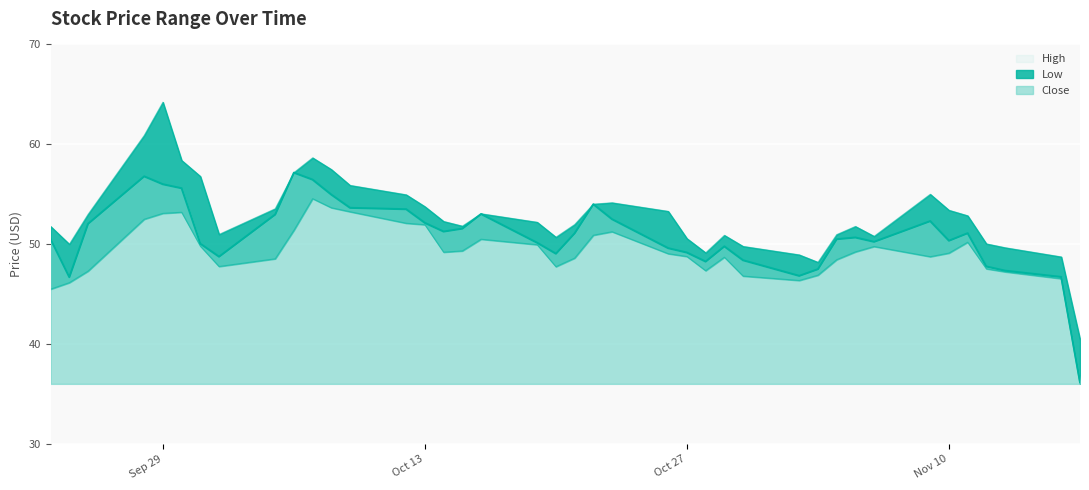

Which series changed the most between 2020-10-21 and 2020-10-29?

Close